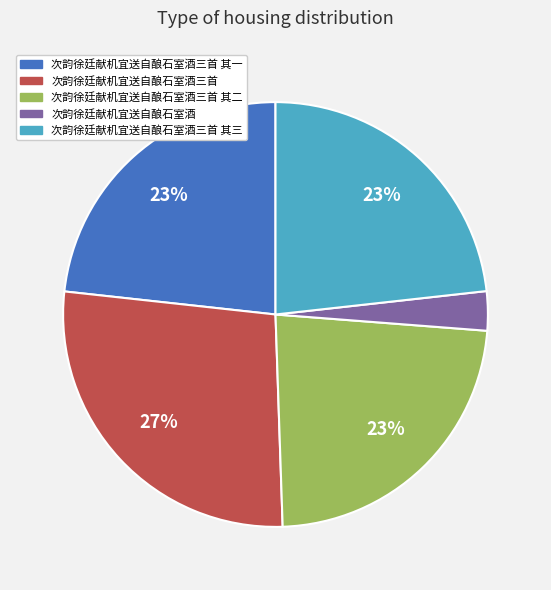

Do 次韵徐廷献机宜送自酿石室酒三首 其一 and 次韵徐廷献机宜送自酿石室酒 together represent more than half of the pie?

No